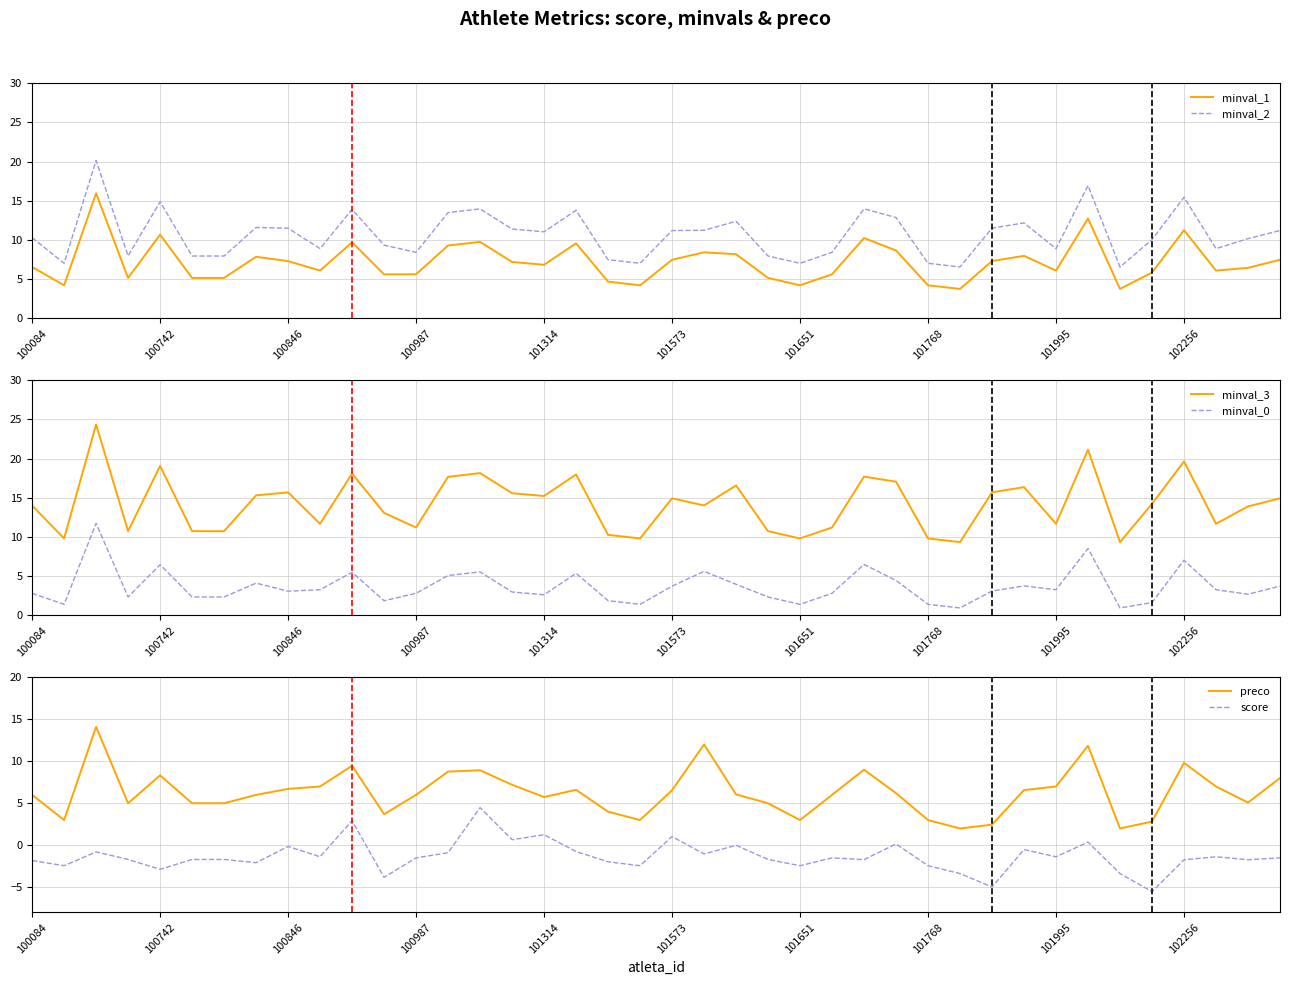

Which category has the lowest value across all series?

35